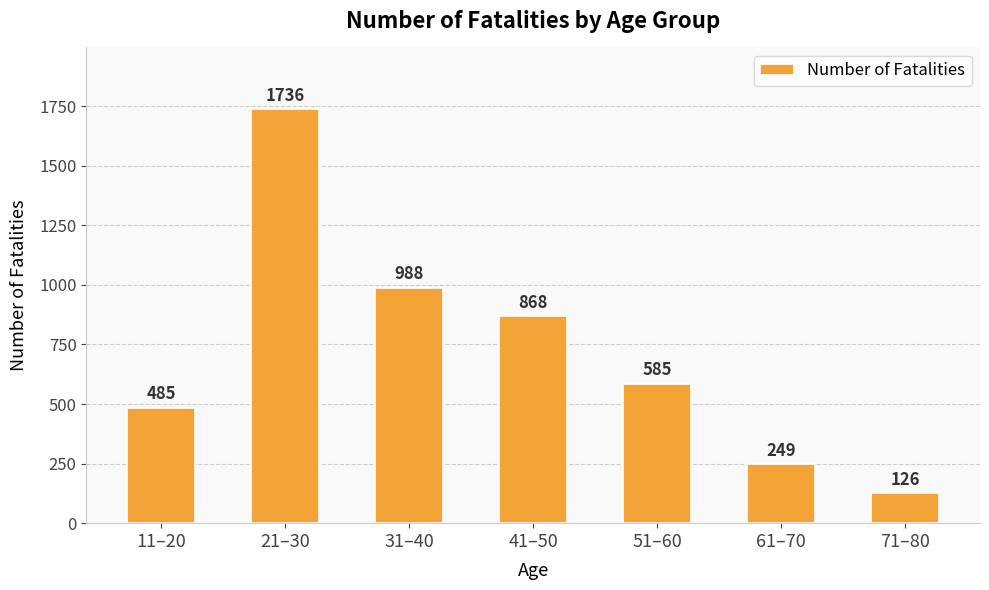

Rank the categories by value from highest to lowest.

21–30, 31–40, 41–50, 51–60, 11–20, 61–70, 71–80